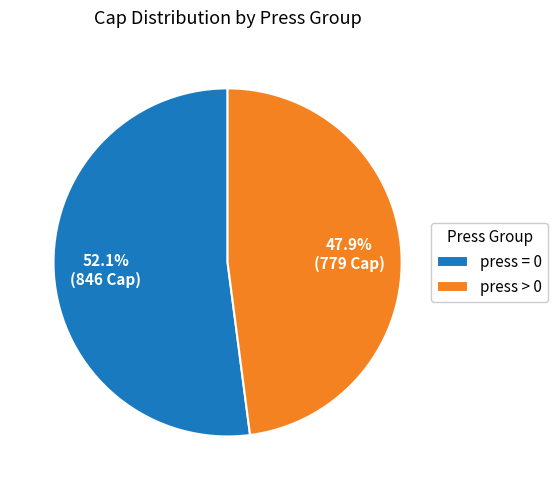

How much of the chart is everything except press = 0?

47.9%